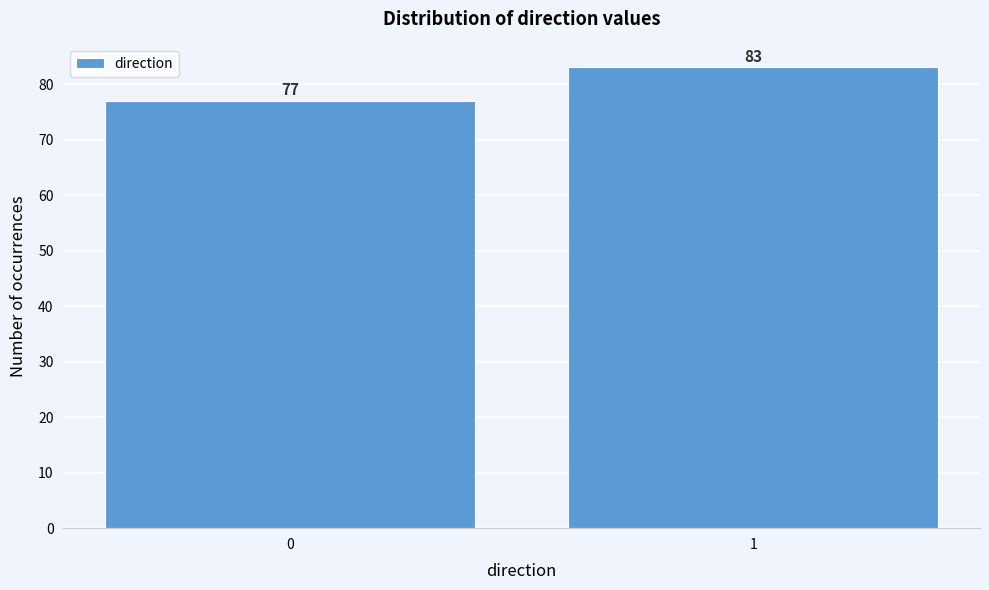

Reading left to right, what are all the values shown in this chart?

0=77	1=83